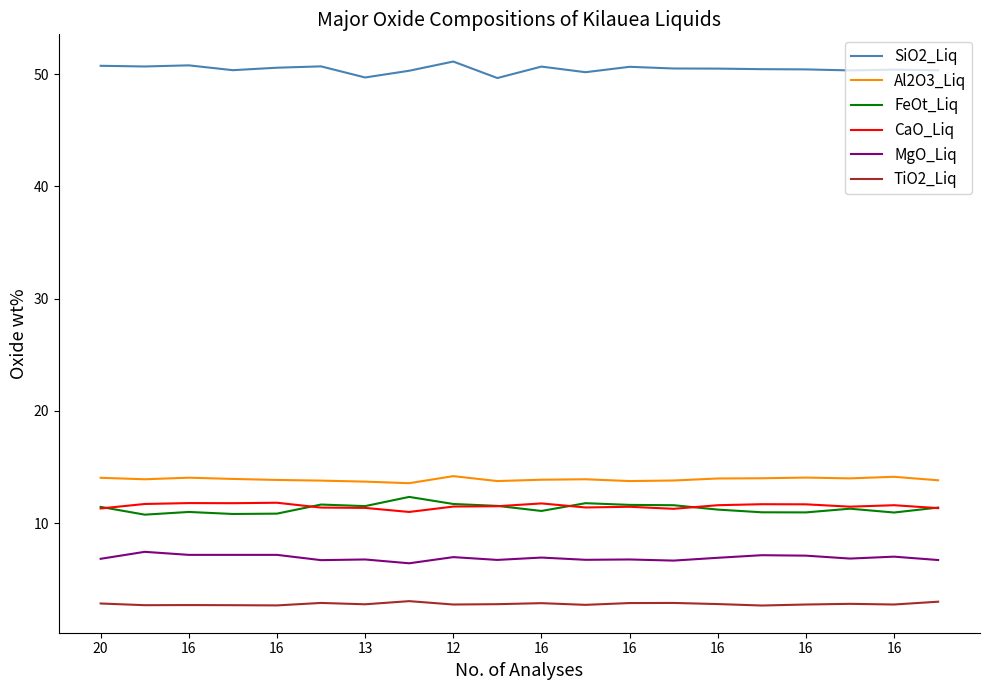

Which series has the largest total across all categories?

SiO2_Liq